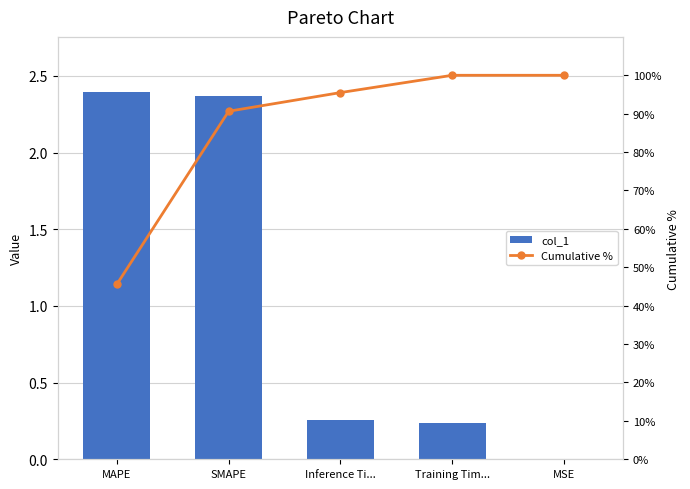

What position from the left is MSE?

5